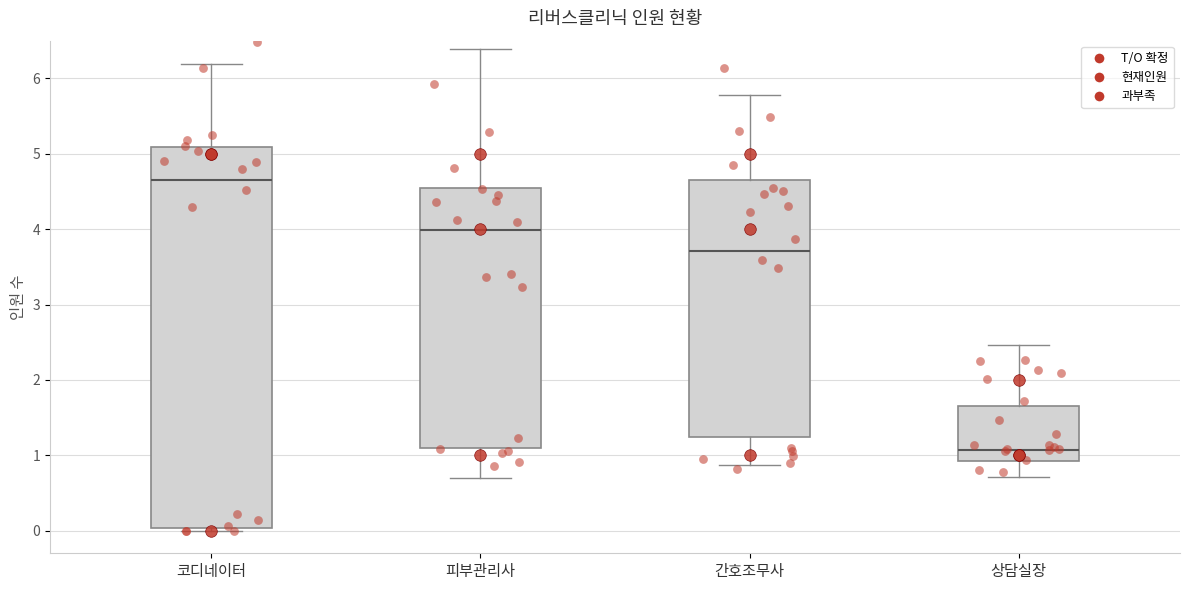

Comparing the boxes themselves (not the whiskers), which one is the tallest?

코디네이터